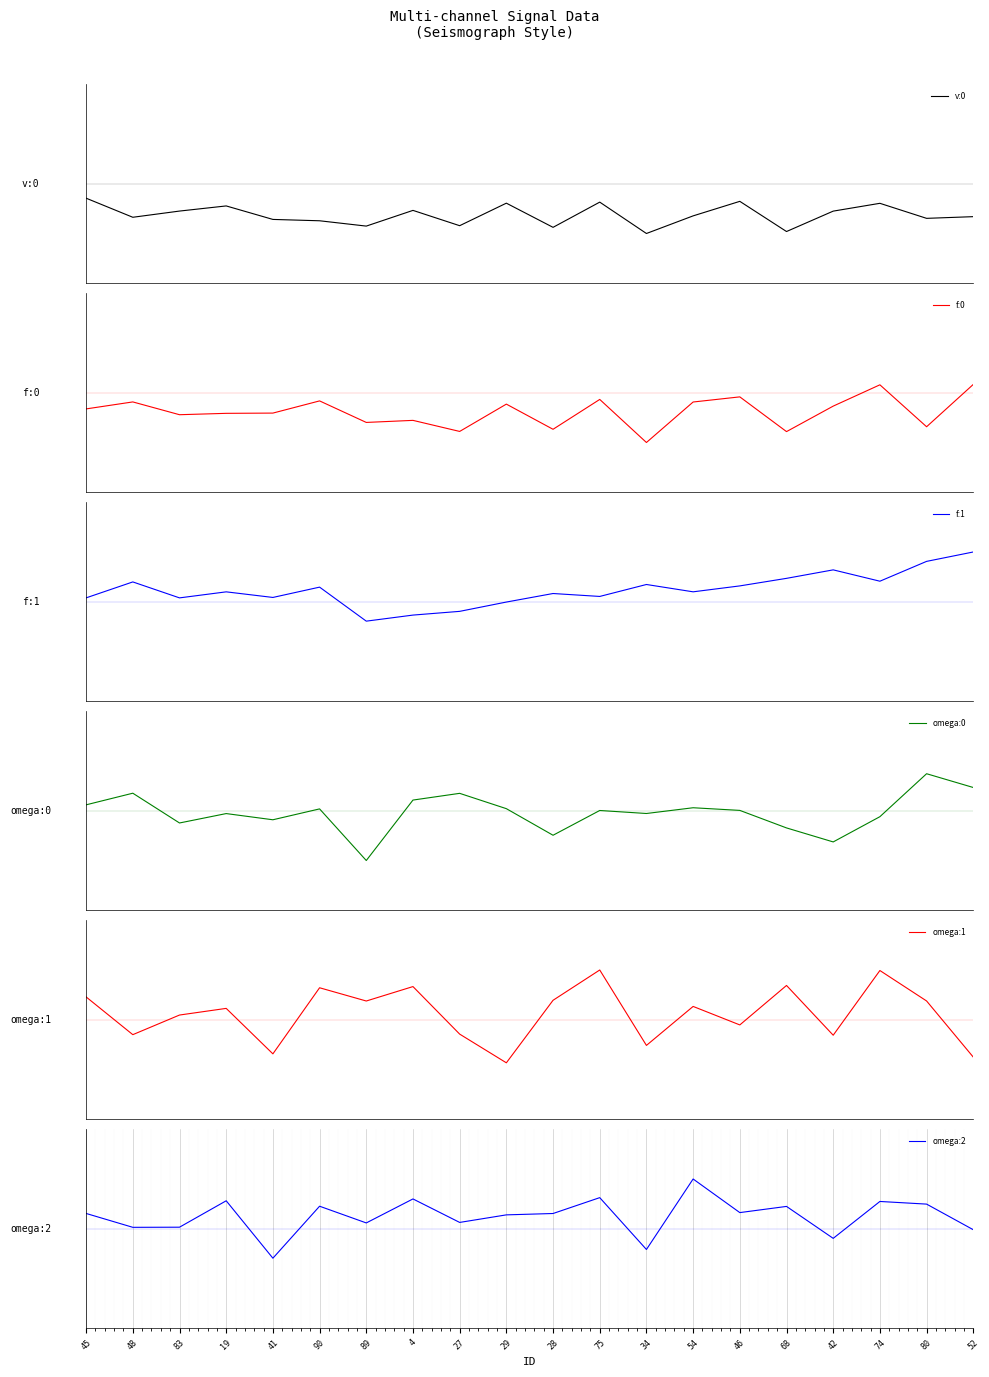

True or false: f:0 and f:1 cross at least once.

False